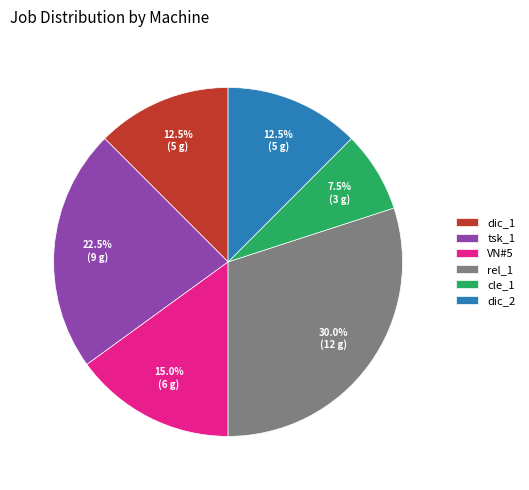

What percentage is the rel_1 slice, to the nearest percent?

30%